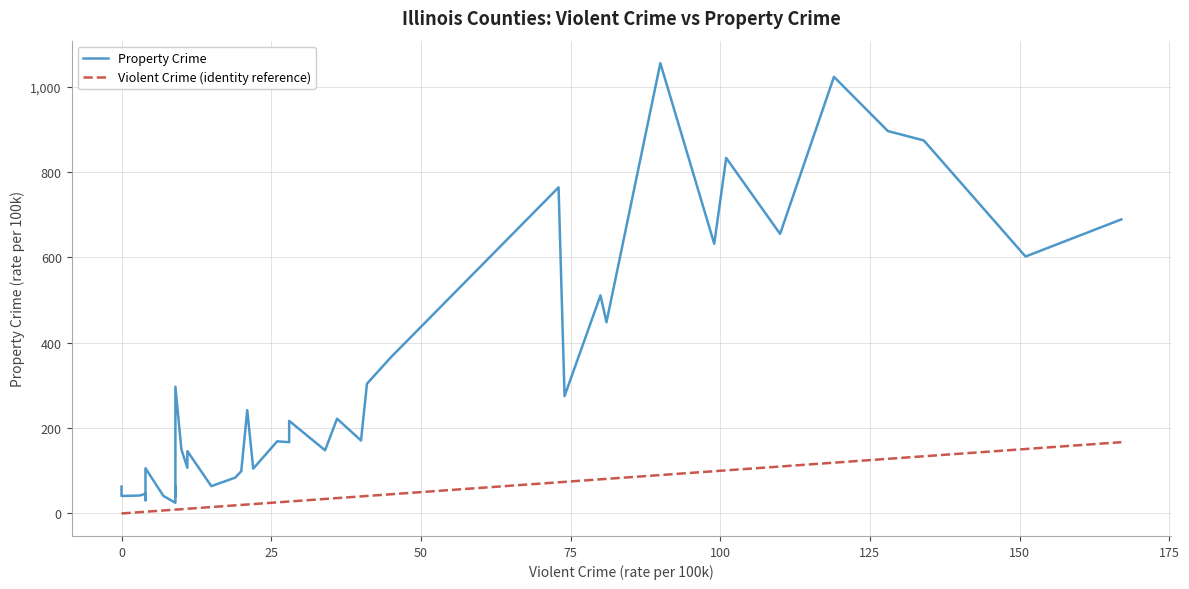

What is the difference between the maximum and minimum values in the Property Crime series?

1030